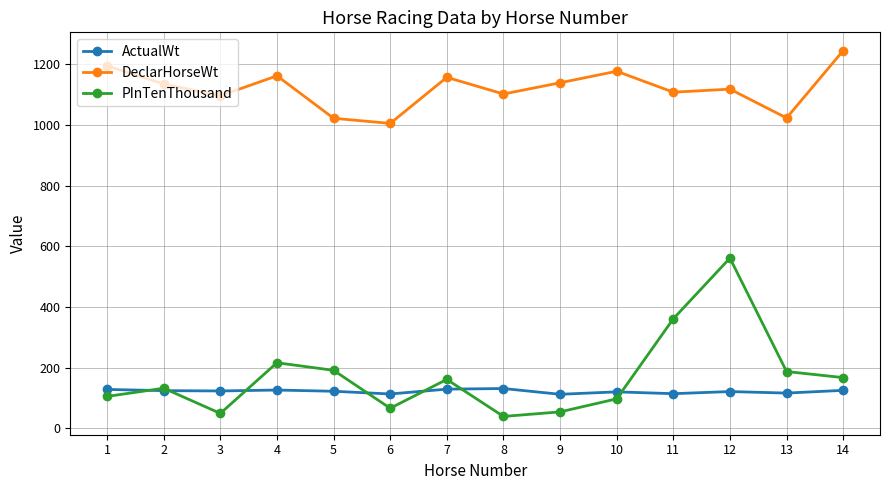

Which series has the largest range (max minus min)?

PInTenThousand